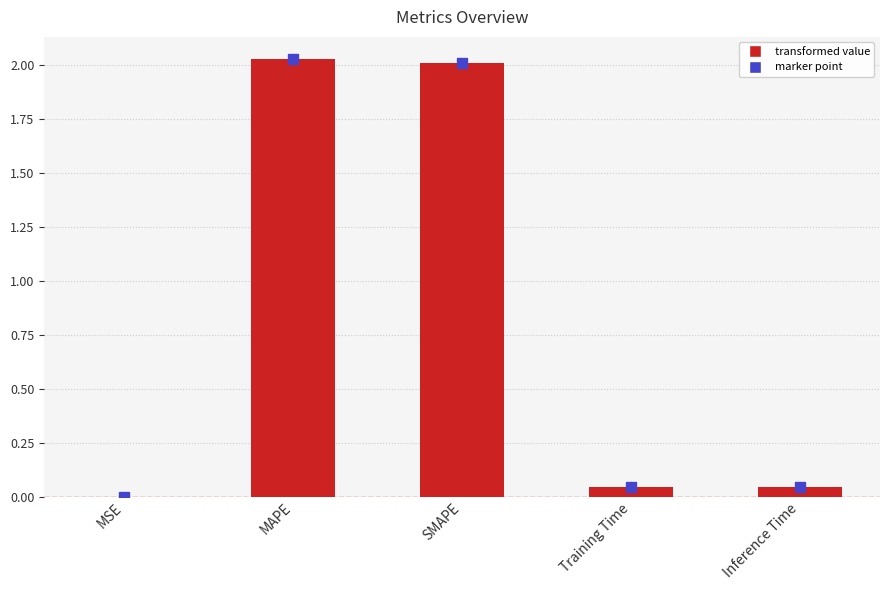

Is it true that the value at MSE is 0.0?

True